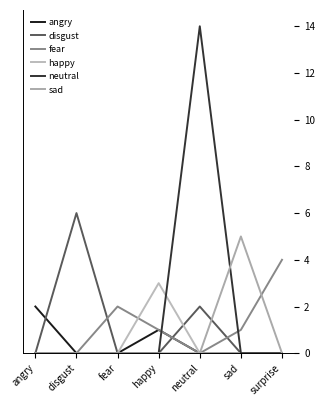

True or false: angry has a value of 1 at happy.

True